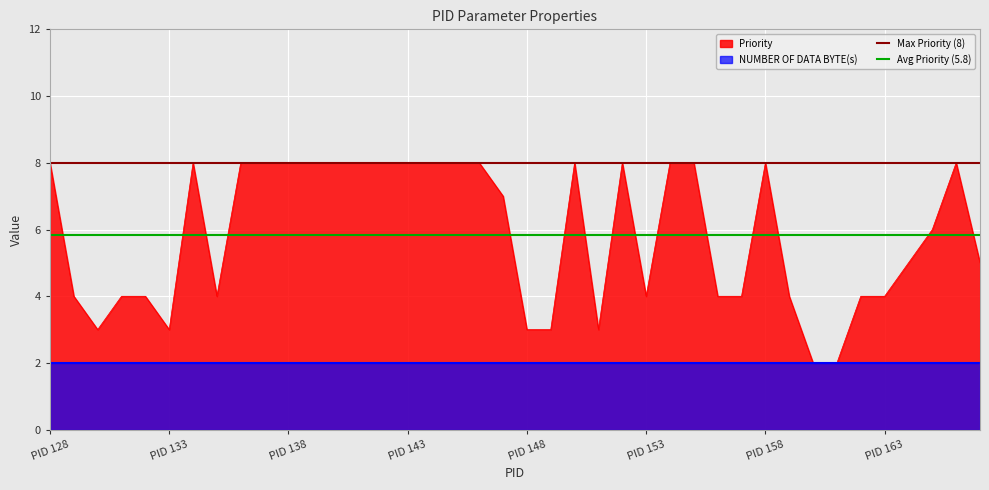

What is the highest value of the Priority series?

8